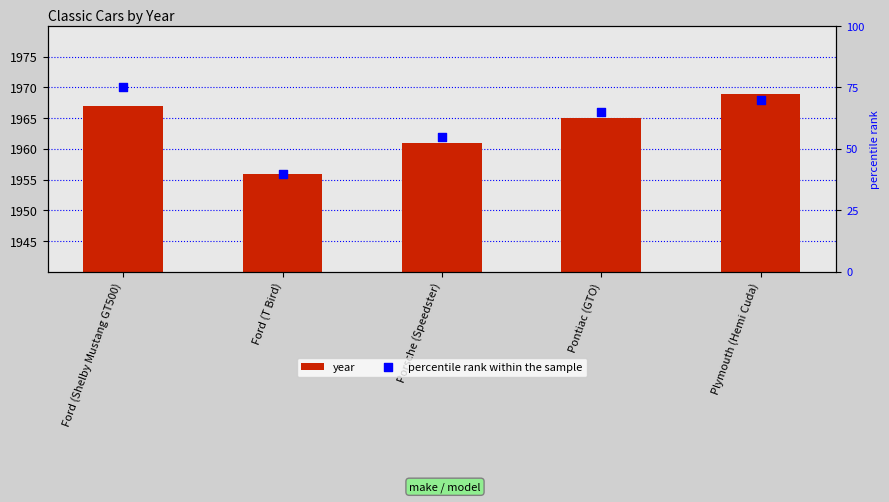

At which category is the sum across all series the highest?

Ford (Shelby Mustang GT500)